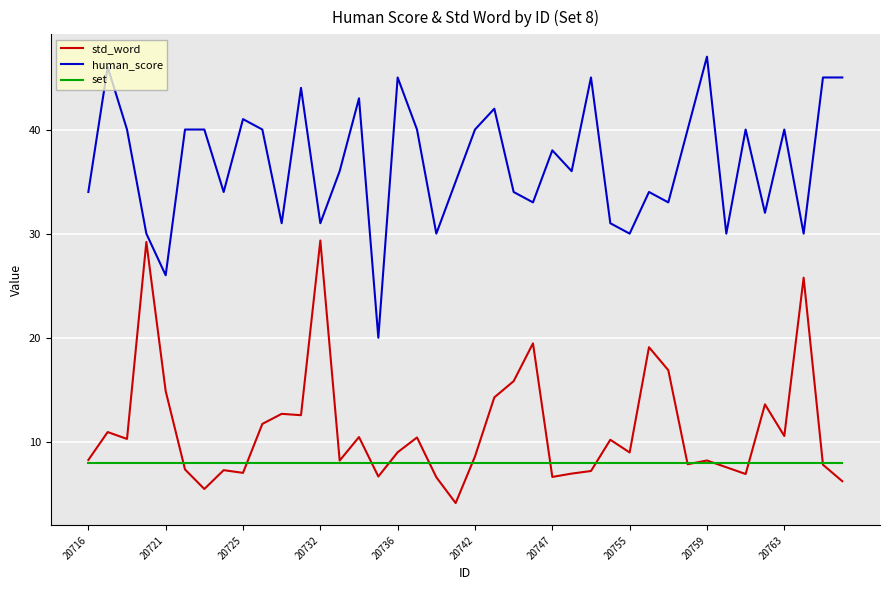

How many lines are shown in the chart?

3